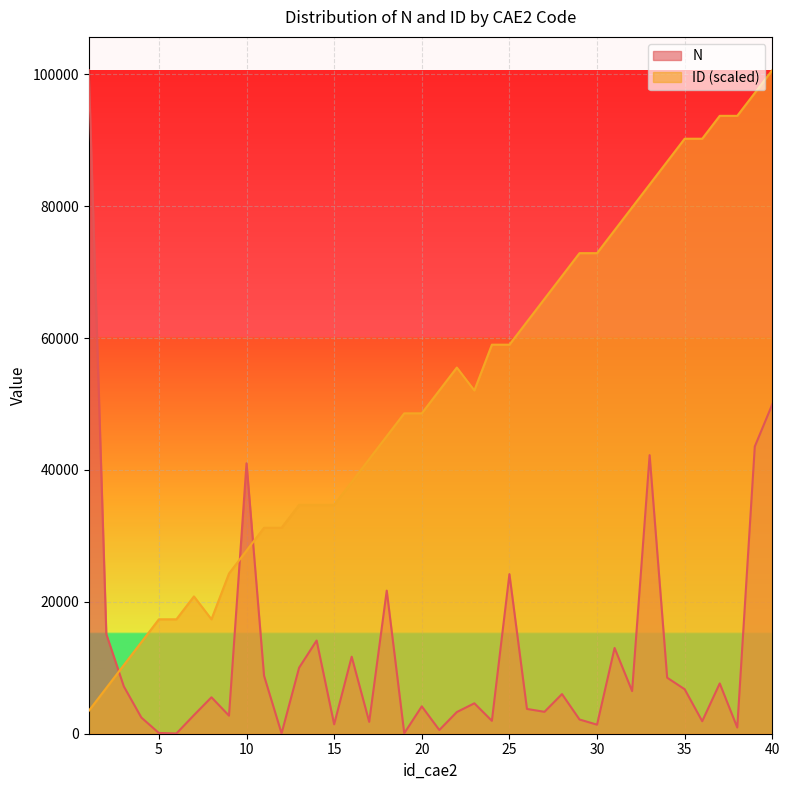

The N series shows 21699.0 at 18. True or false?

True